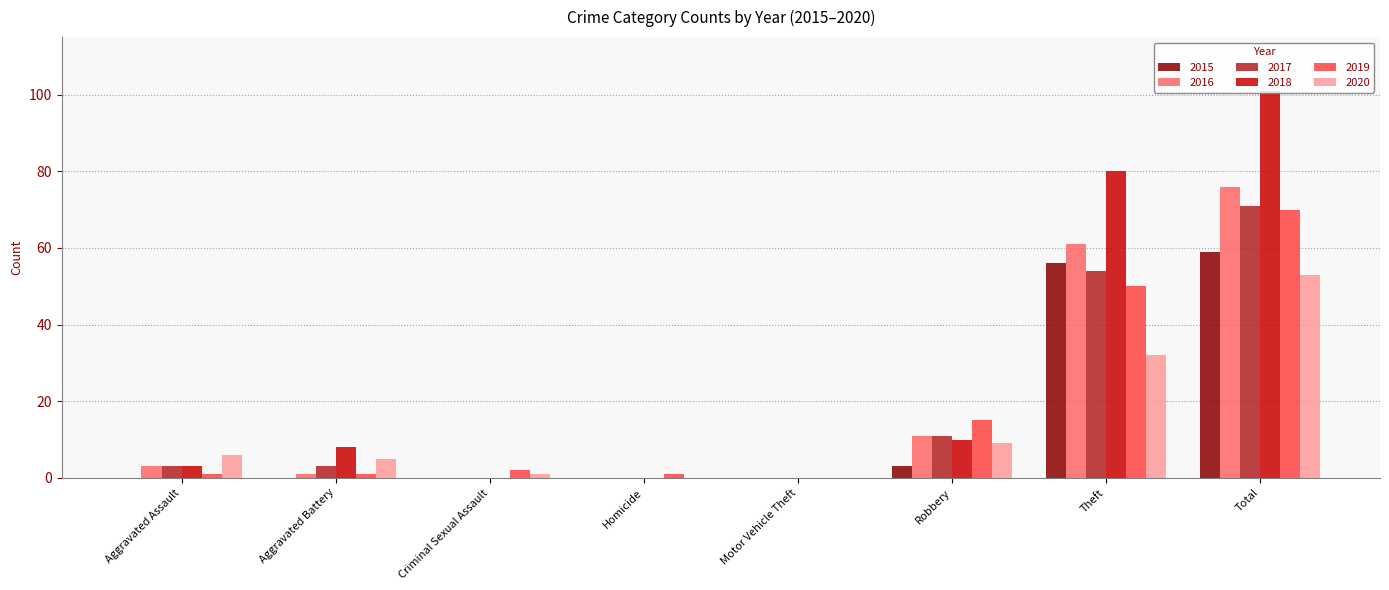

What is the value of the 2018 bar at the 6th from the left?

10